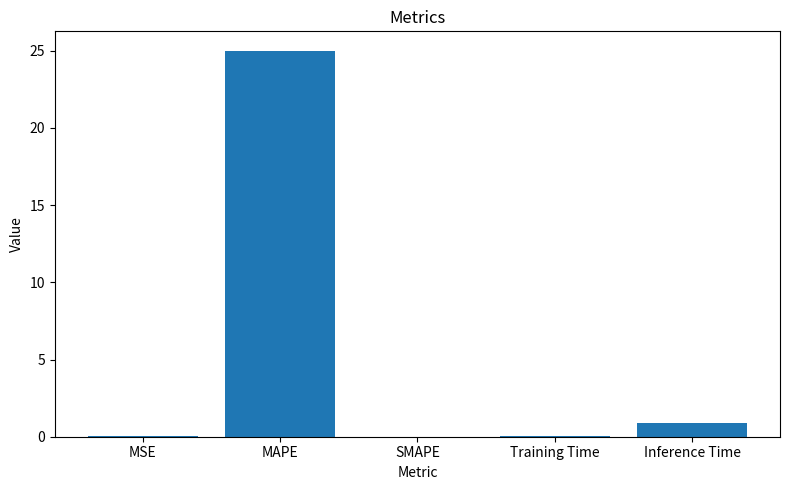

True or false: the data shows 7.7 at SMAPE.

False